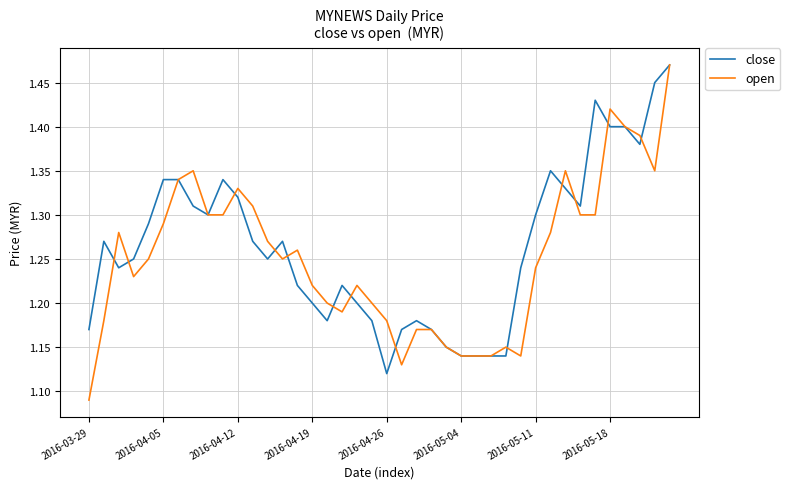

What are all the series names shown in the legend?

close, open